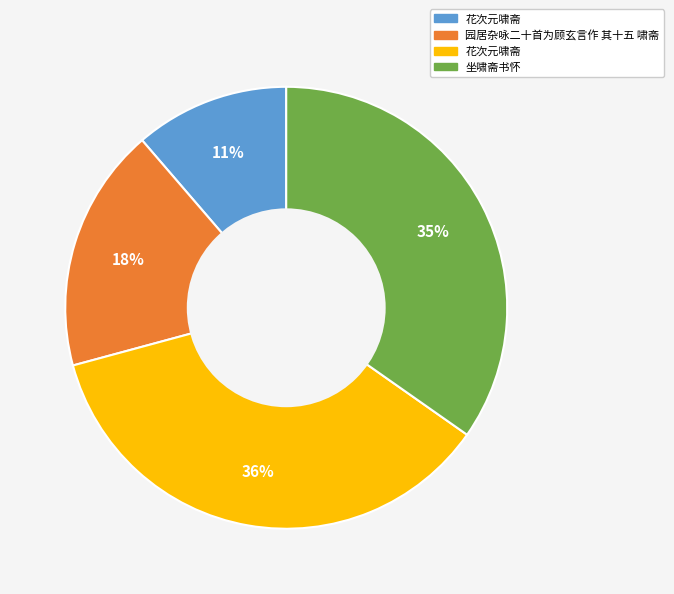

To the nearest percent, what is the difference between the largest and smallest slice percentages?

25%